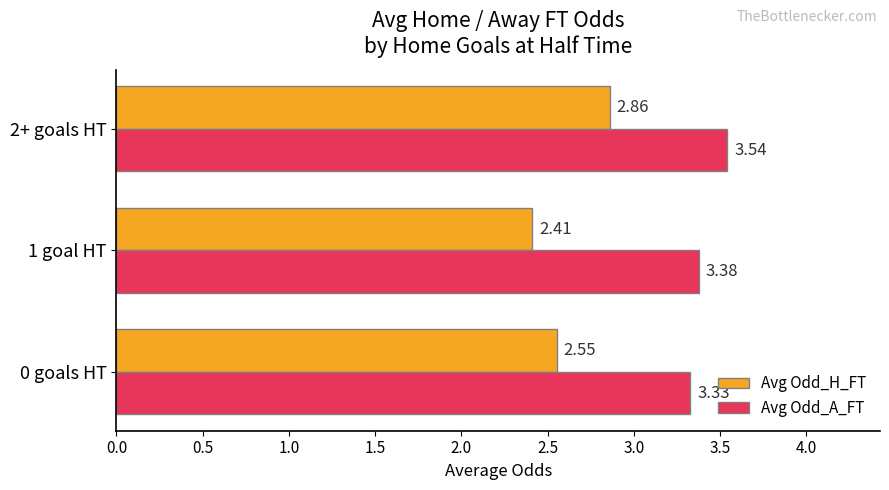

Which series has the largest range (max minus min)?

Avg Odd_H_FT